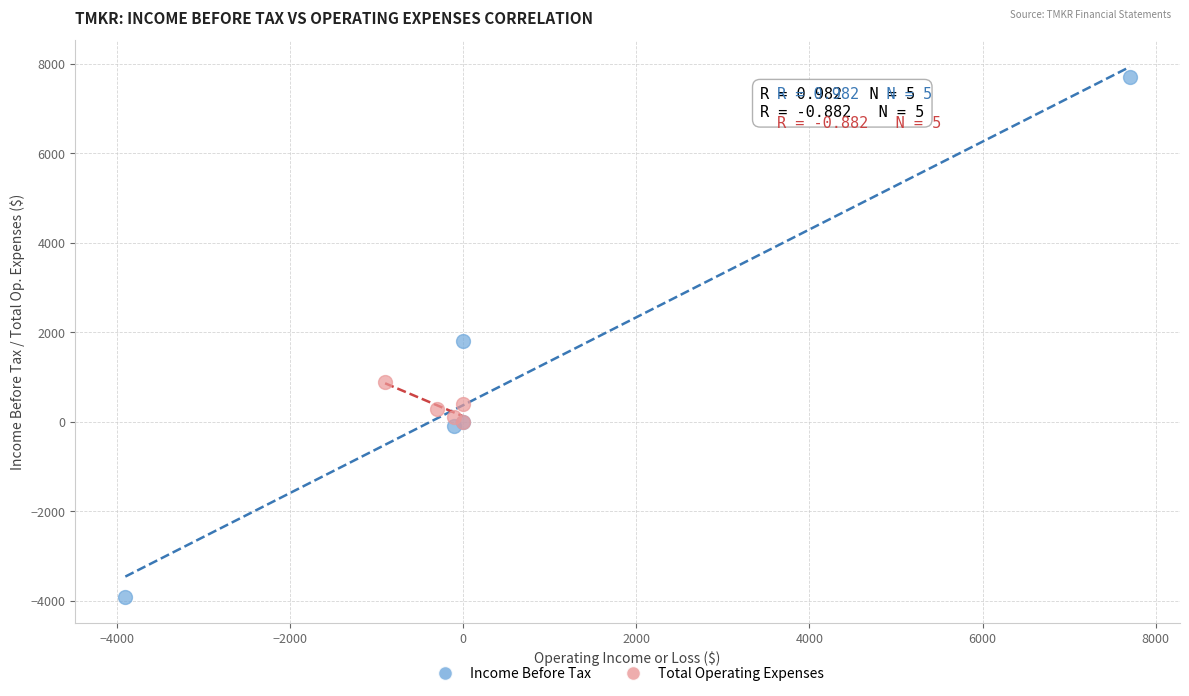

Which series reaches the maximum Y coordinate?

Income Before Tax